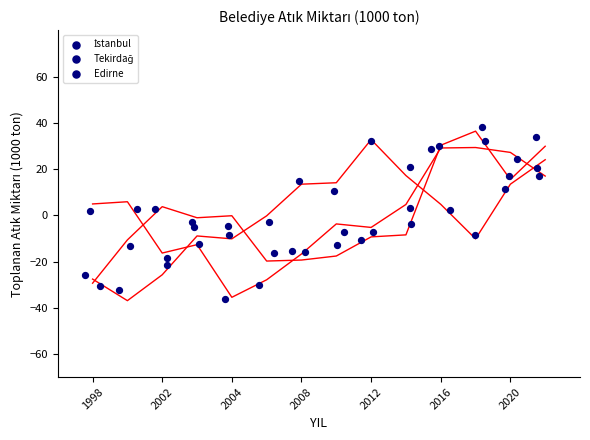

Which series has the largest total across all categories?

Tekirdağ